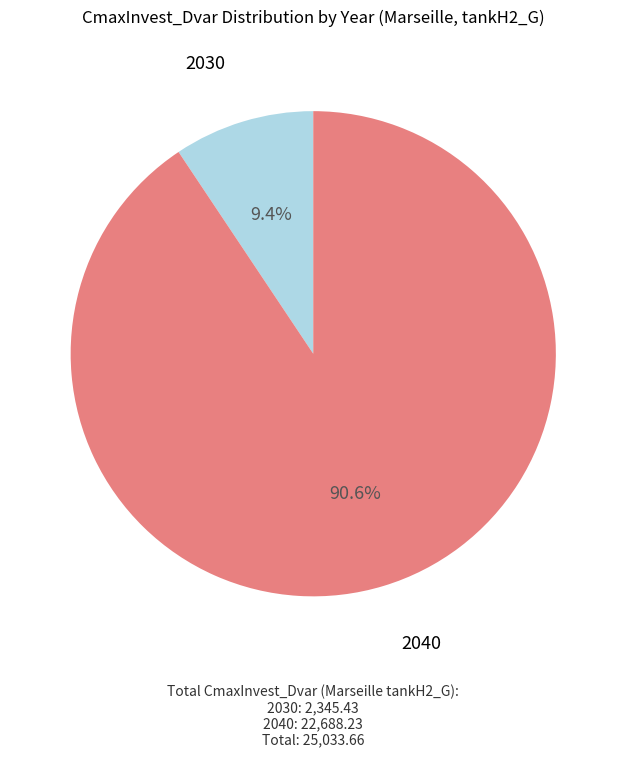

Is there a majority slice in this chart?

Yes